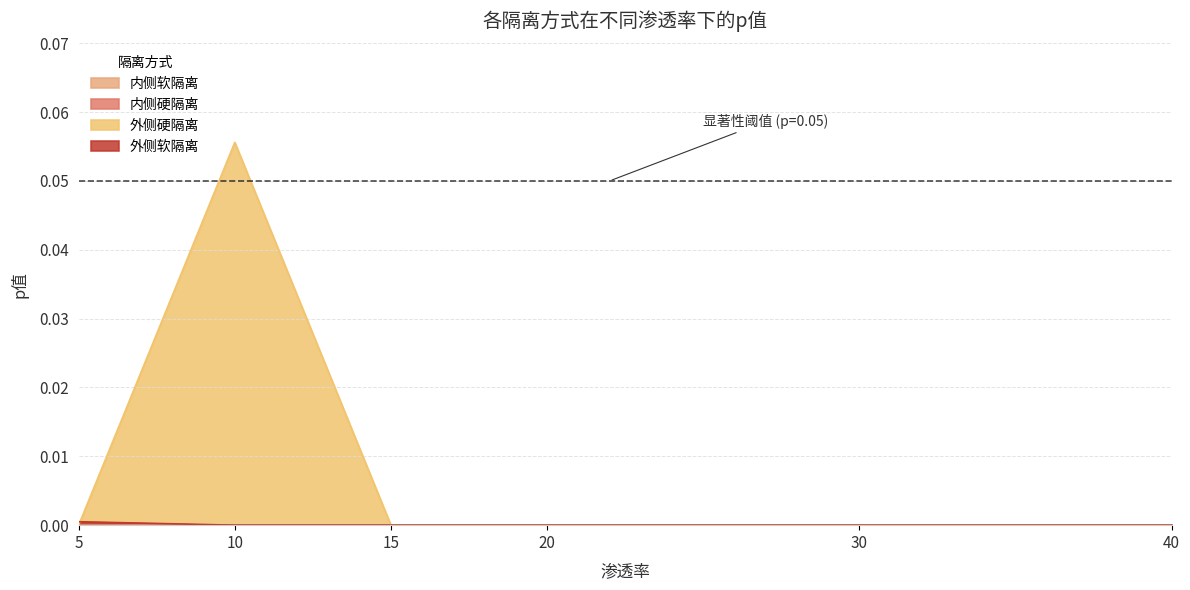

How many lines are shown in the chart?

4